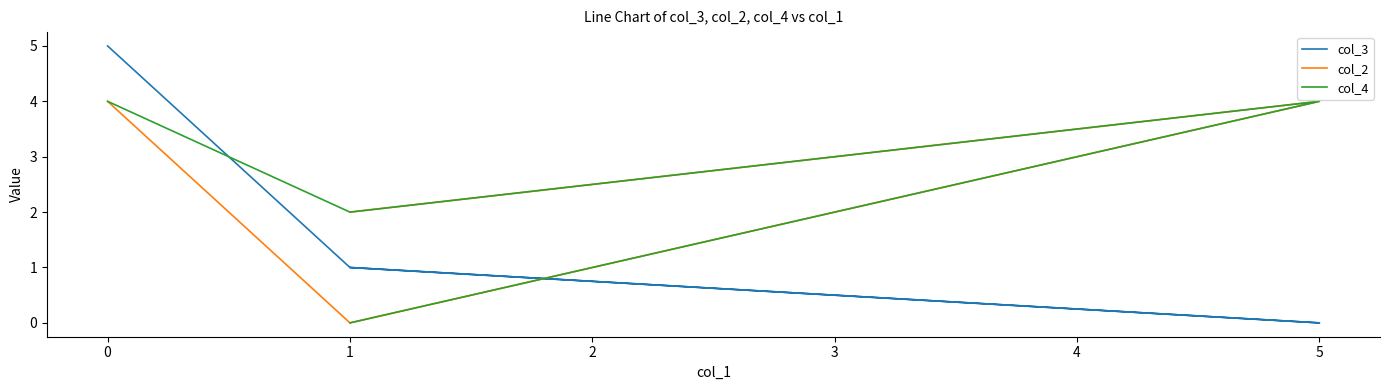

What is the sum of all col_4 values?

10